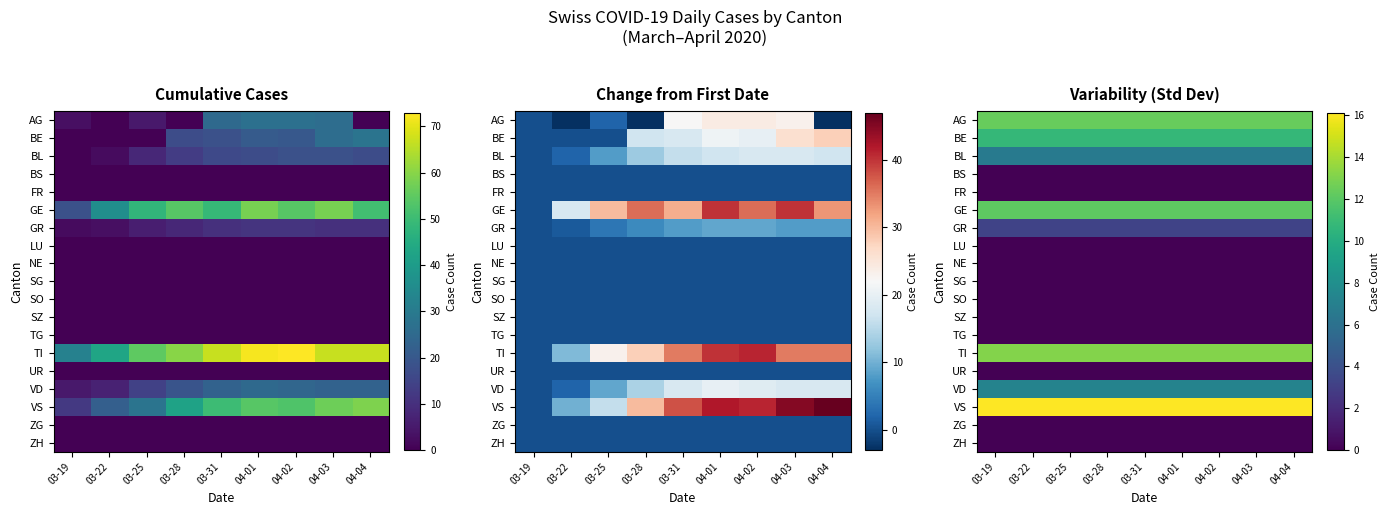

What is the total value across all series at 04-03?

81.6